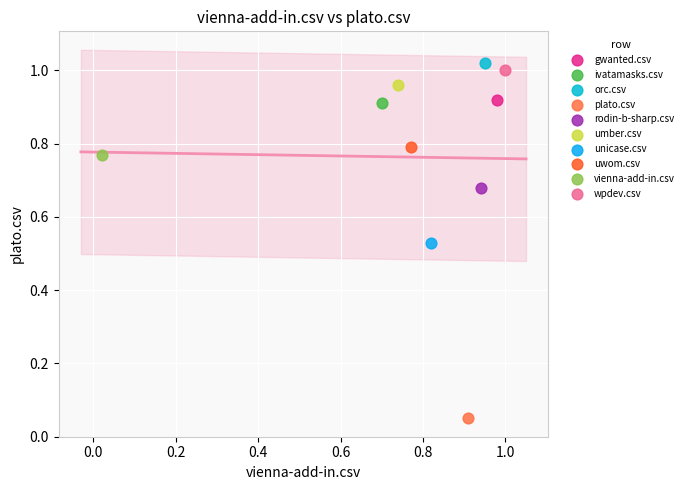

What are all the series names shown in the legend?

gwanted.csv, ivatamasks.csv, orc.csv, plato.csv, rodin-b-sharp.csv, umber.csv, unicase.csv, uwom.csv, vienna-add-in.csv, wpdev.csv